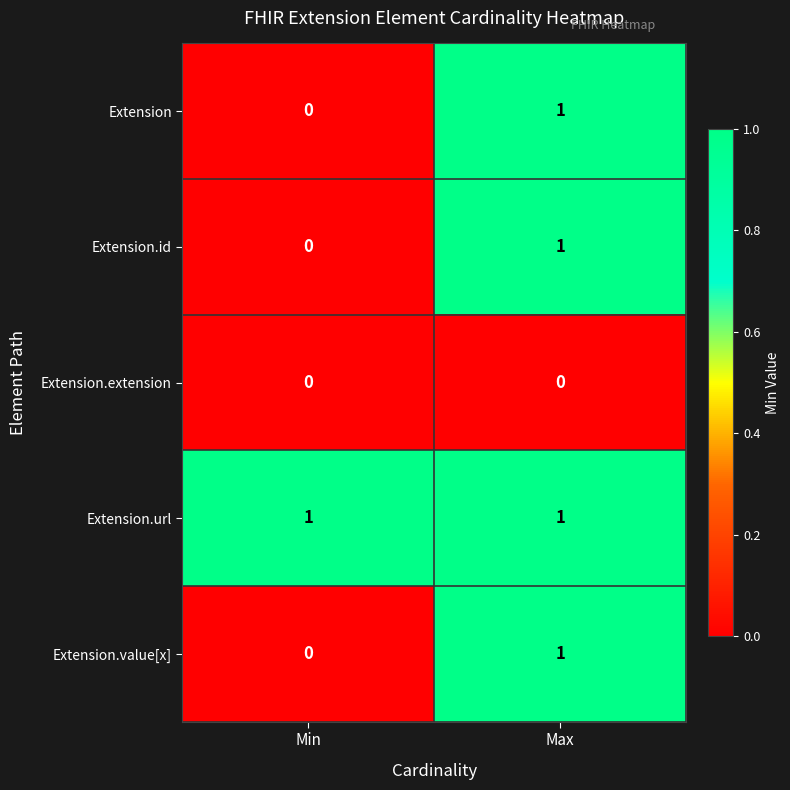

At which label does Extension.id reach its peak?

Max